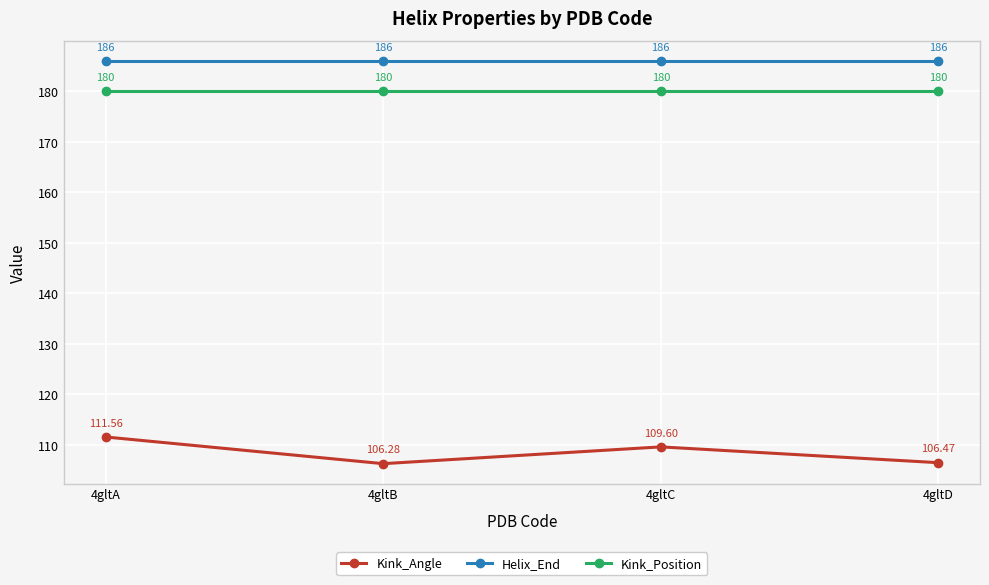

How many lines are shown in the chart?

3